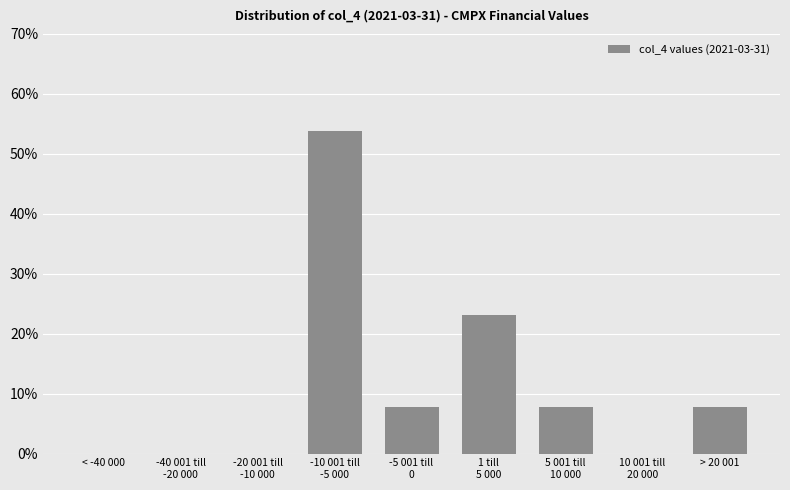

What is the greatest value displayed?

53.8